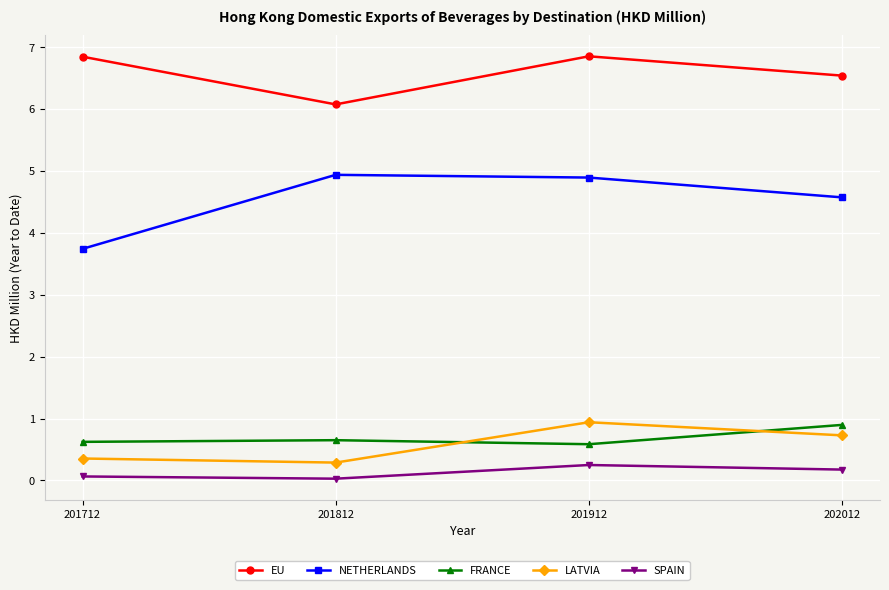

At how many categories does at least one series exceed 4?

4